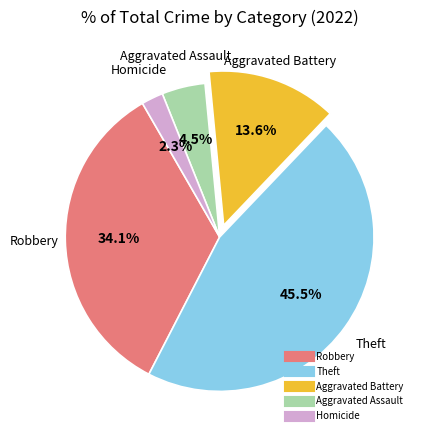

Does any single category account for the majority?

No